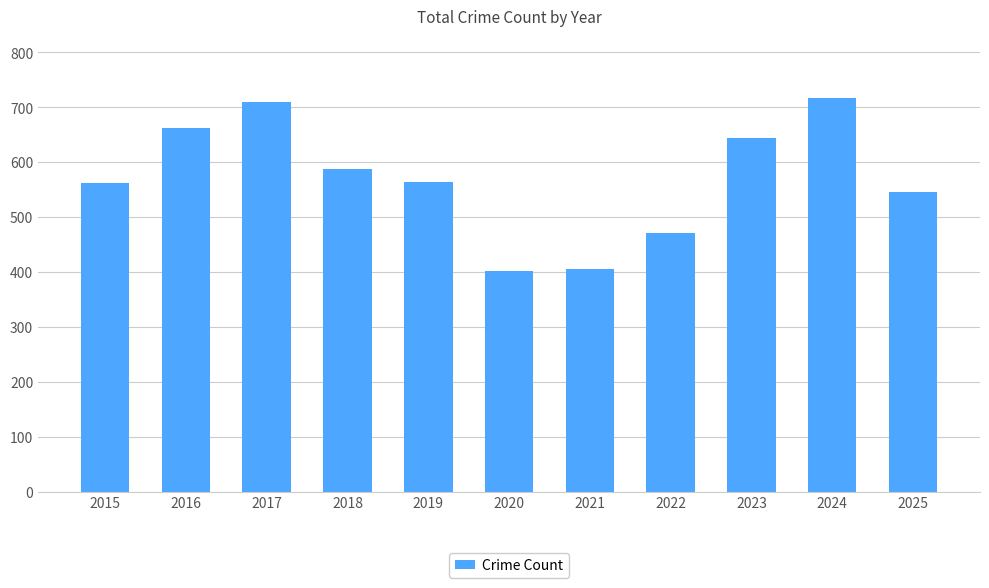

What is the difference between the maximum and second lowest values?

311